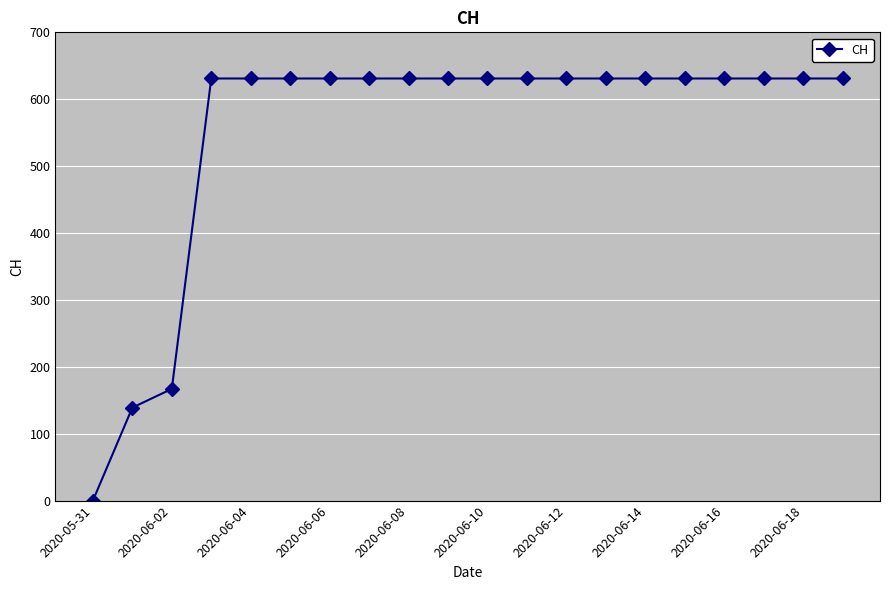

Count the number of data series in this chart.

1